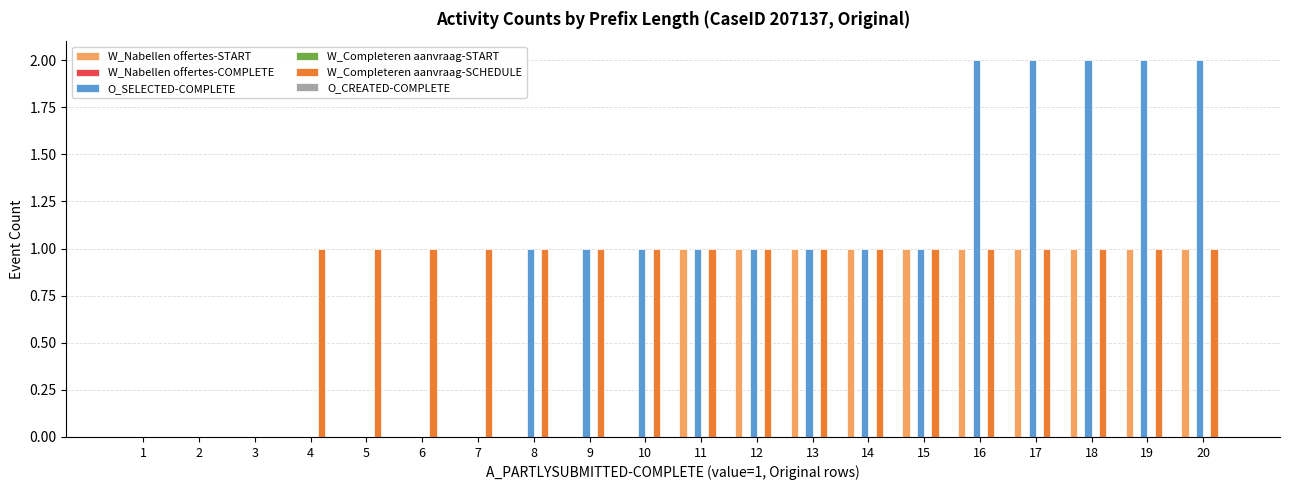

At how many categories does at least one series exceed 0?

17